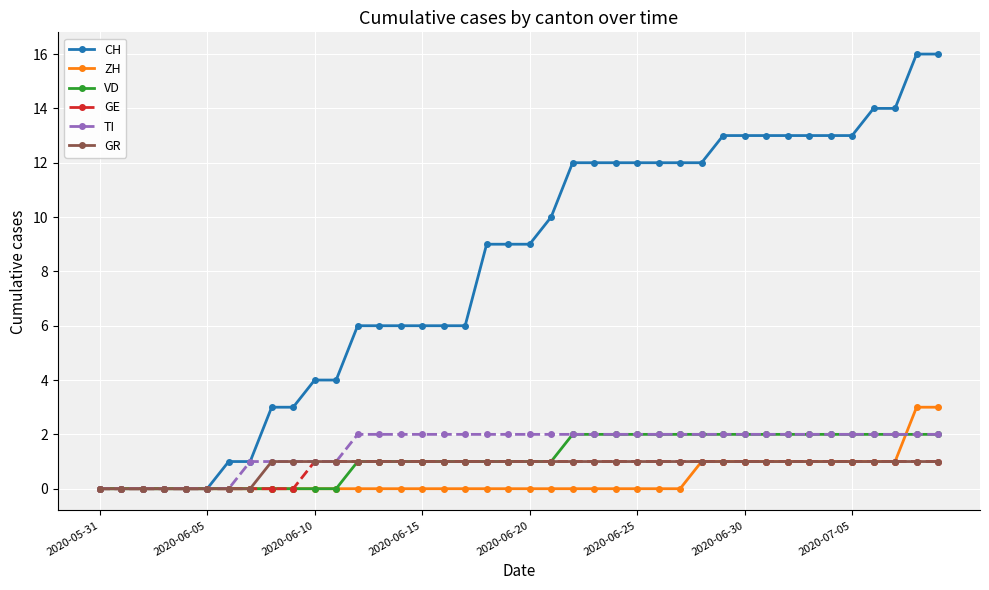

What is the value of the CH point at the 34th from the left?

13